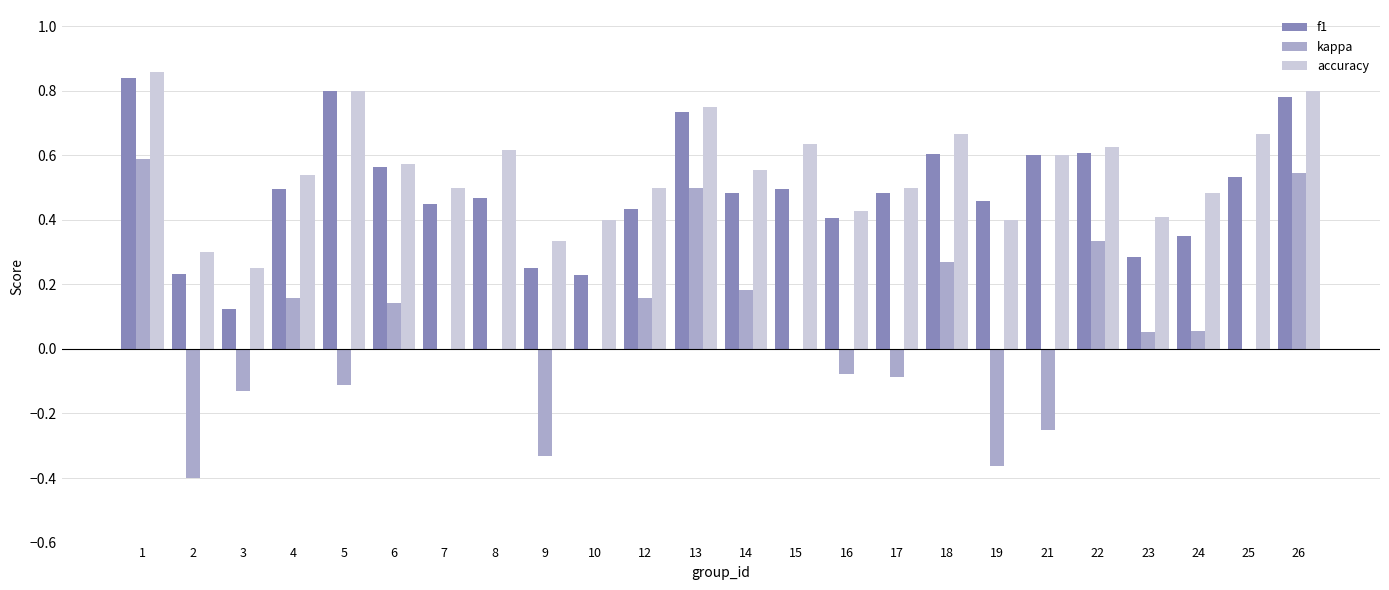

What is the sum of all kappa values?

1.2